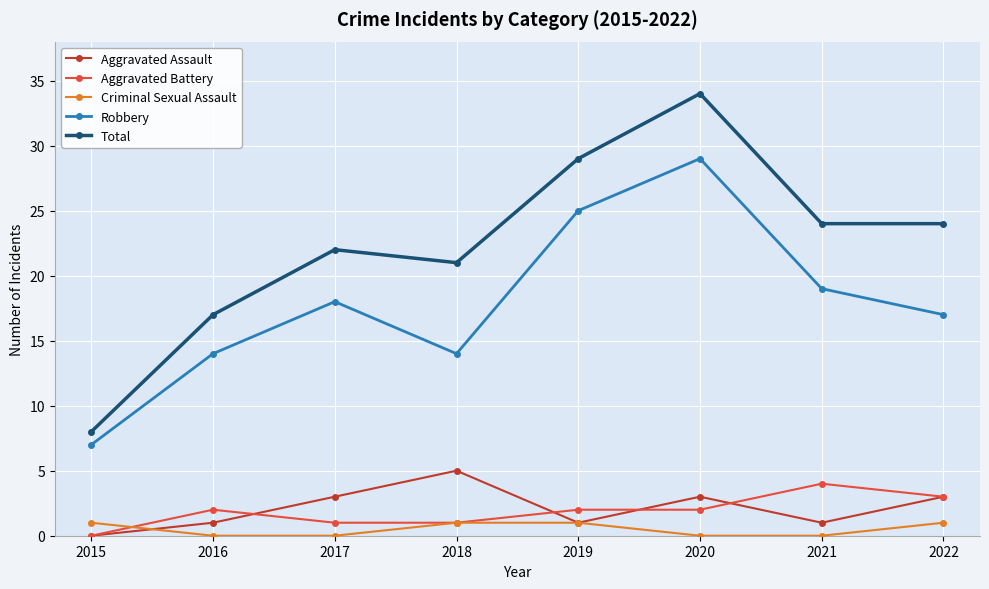

What is the spread (max minus min) of values at 2018?

20